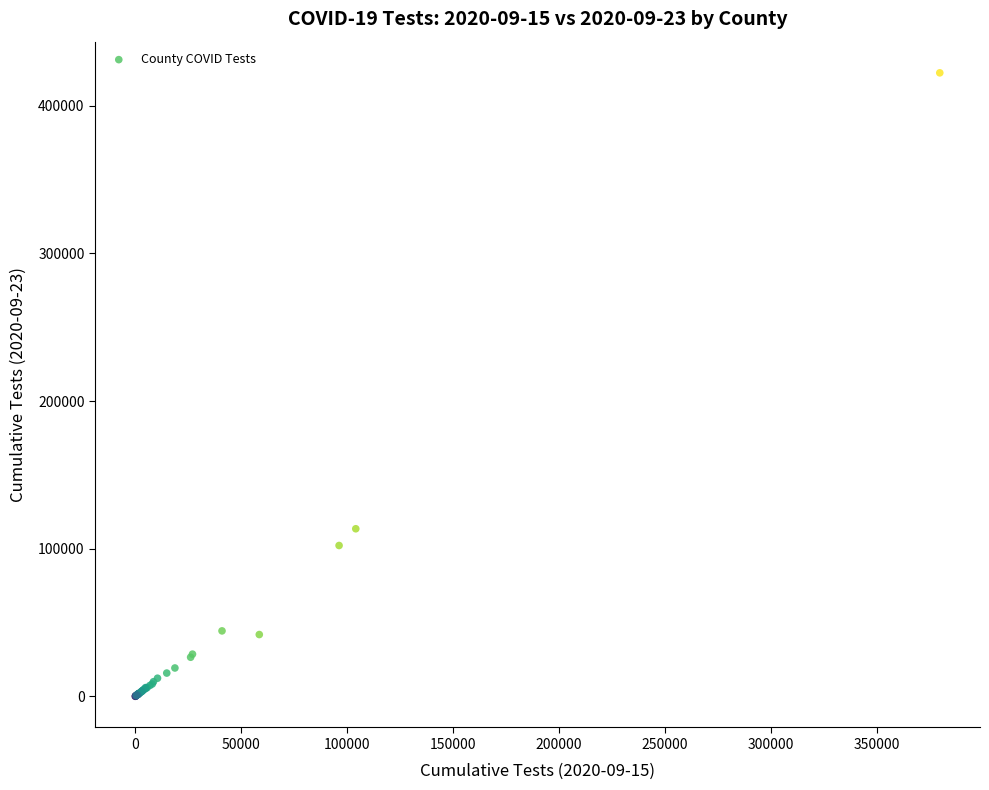

What Y value in the scatter plot is closest to 211201?

113521